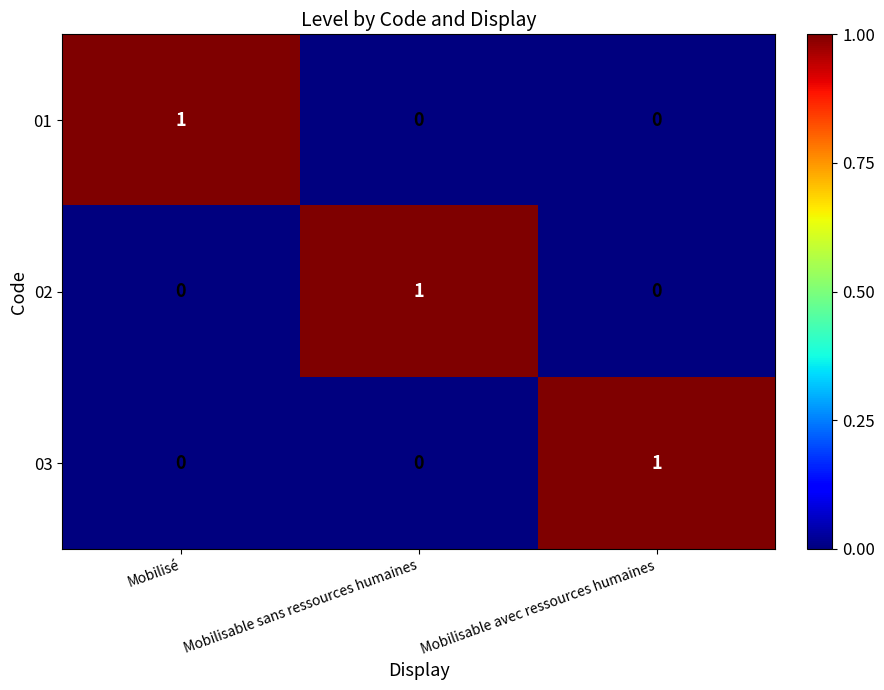

True or false: 02 has a value of 1 at Mobilisable avec ressources humaines.

False